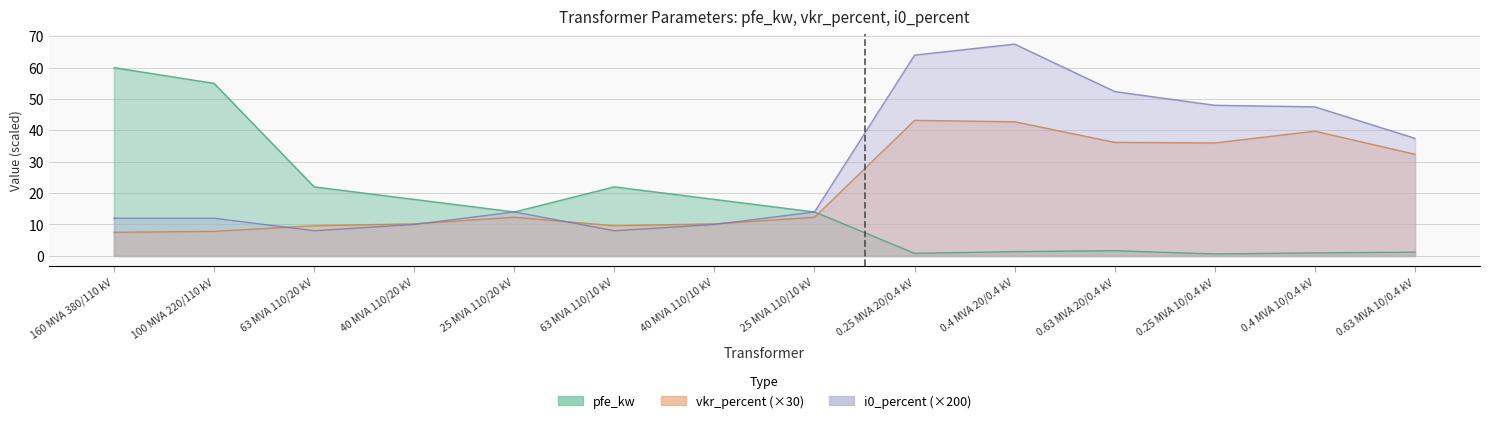

Count the number of categories in the chart.

14